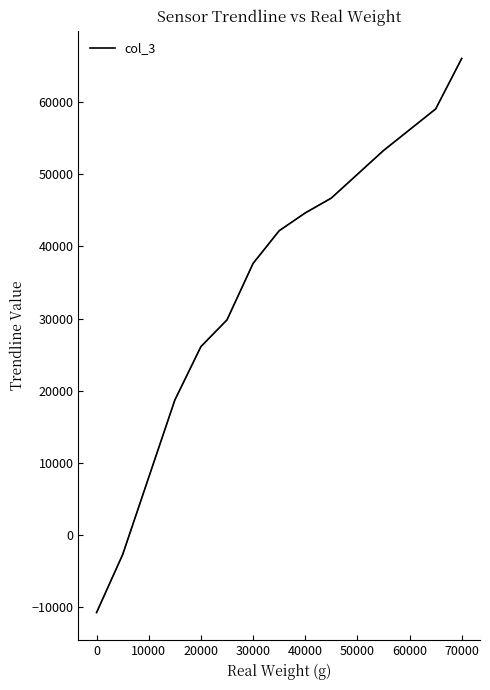

How many values are below zero?

2